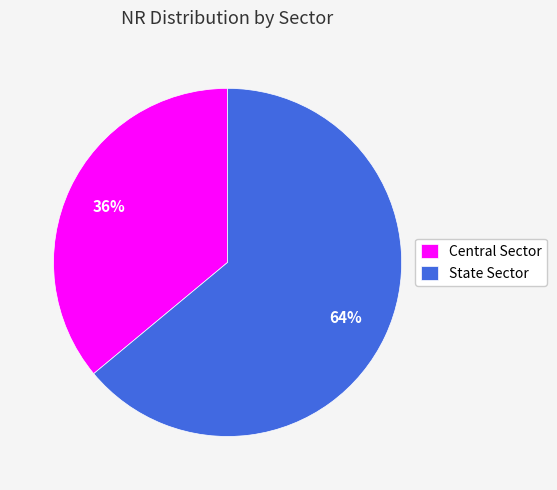

Which slice is the smallest?

Central Sector